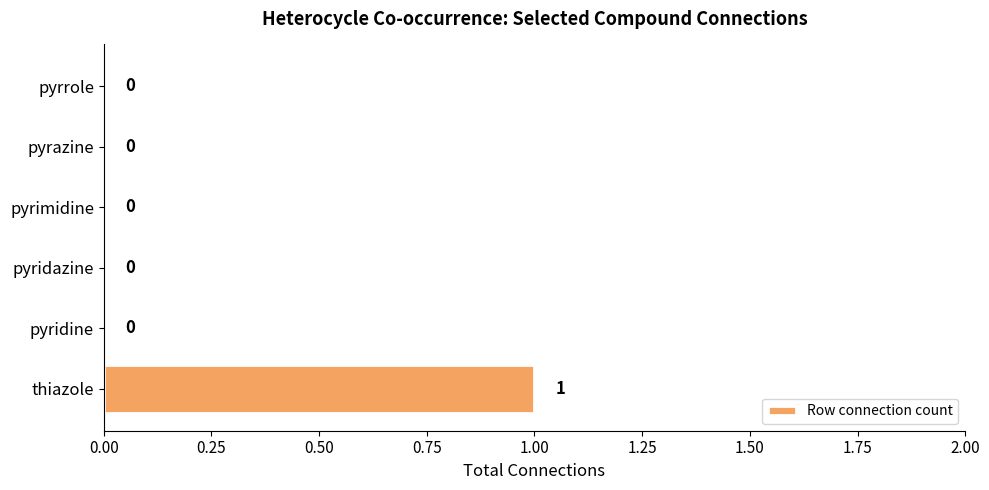

Are the bars horizontal?

Yes